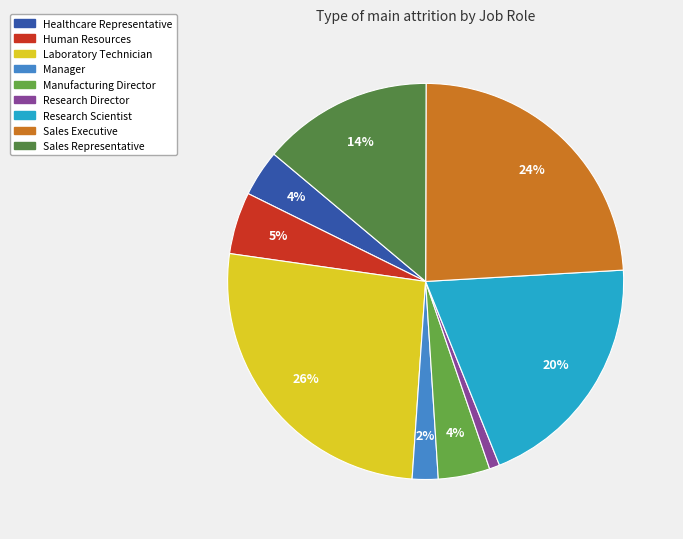

What percentage is the Sales Representative slice, to the nearest percent?

14%